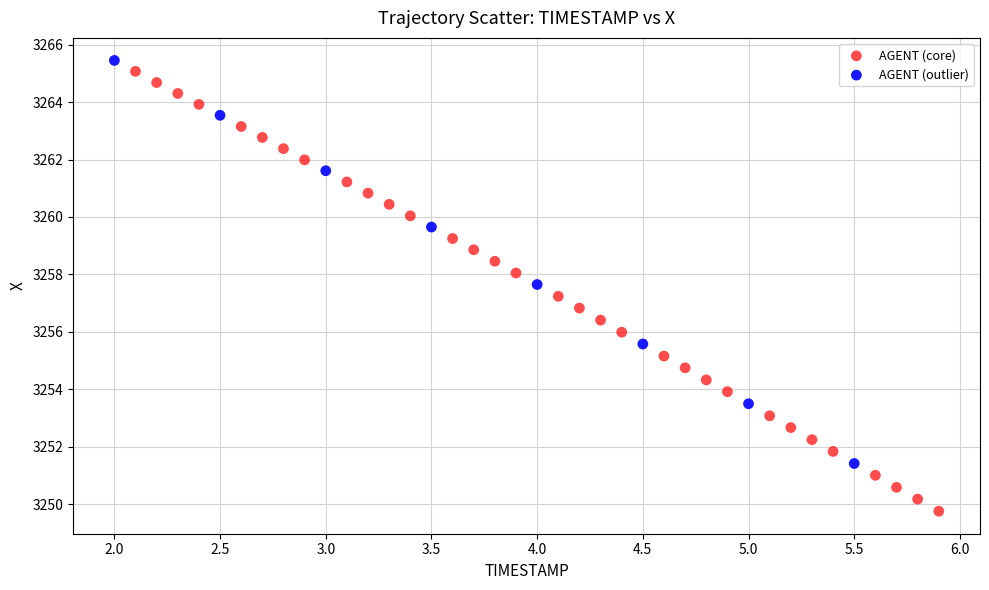

Which series has the largest Y range (max minus min)?

AGENT (core)